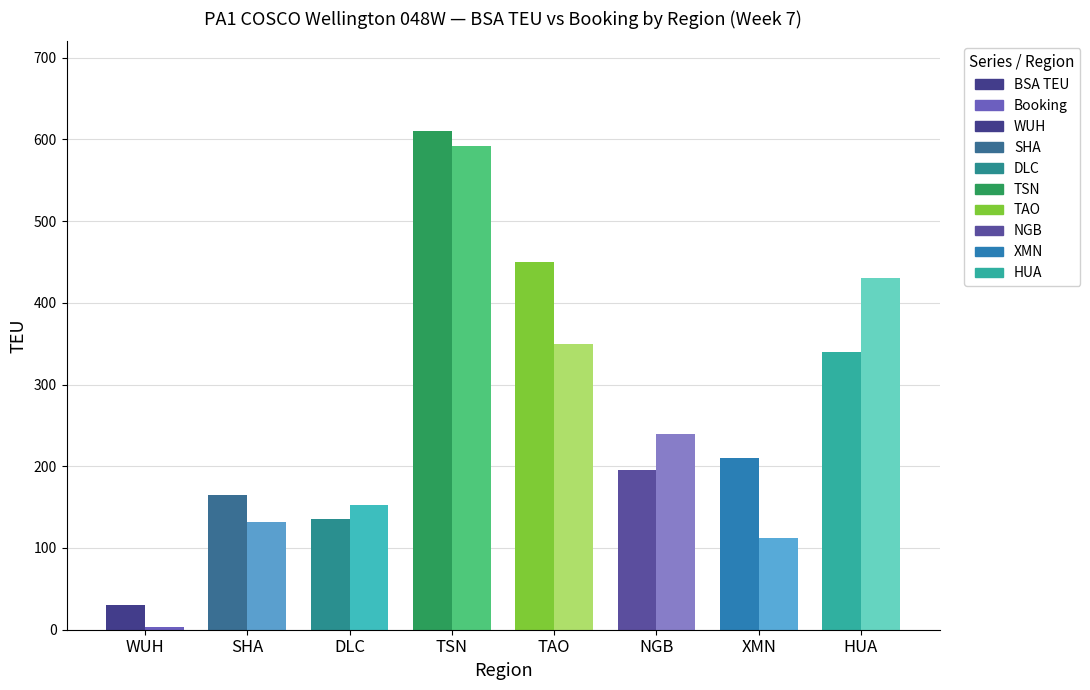

Reading left to right, what are all the values shown in this chart?

BSA TEU: WUH=30	SHA=165	DLC=135	TSN=610	TAO=450	NGB=195	XMN=210	HUA=340
Booking: WUH=3	SHA=132	DLC=152	TSN=592	TAO=350	NGB=240	XMN=112	HUA=430